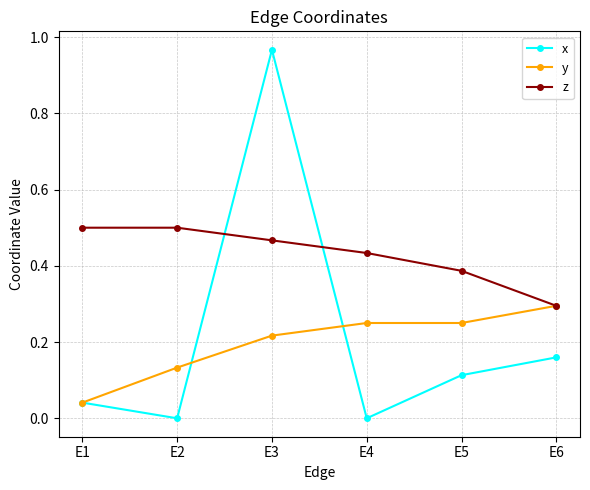

The x series shows 0.6 at E3. True or false?

False